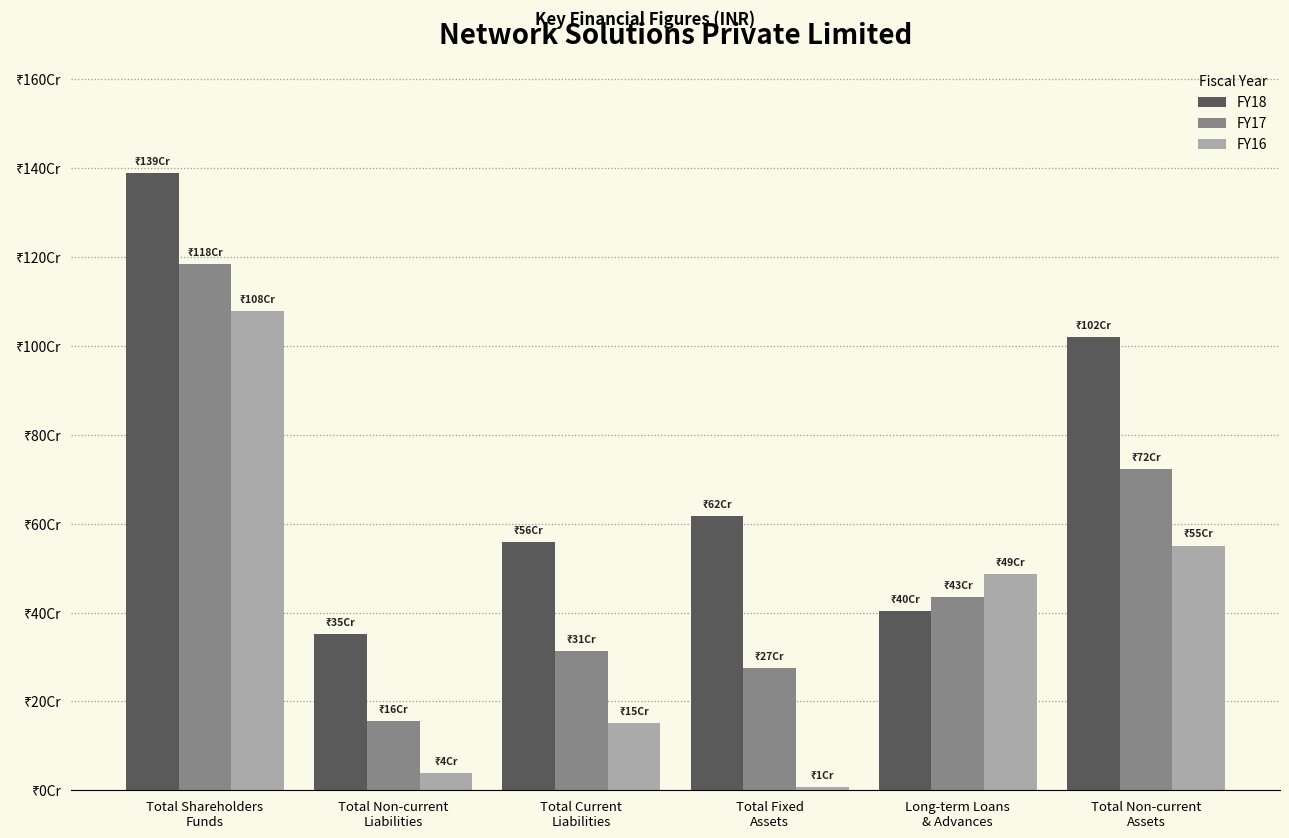

Are the bars grouped side by side (vs. stacked)?

Yes